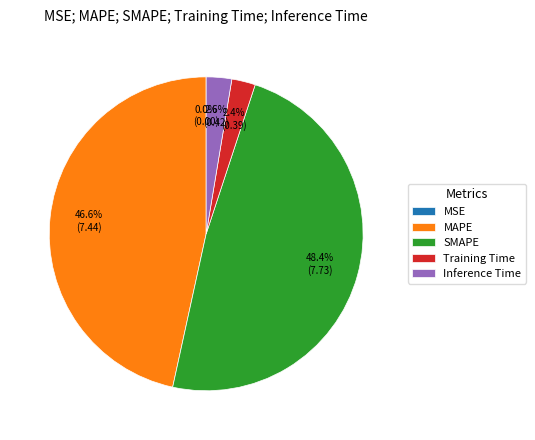

Is the sum of Inference Time and SMAPE greater than half?

Yes